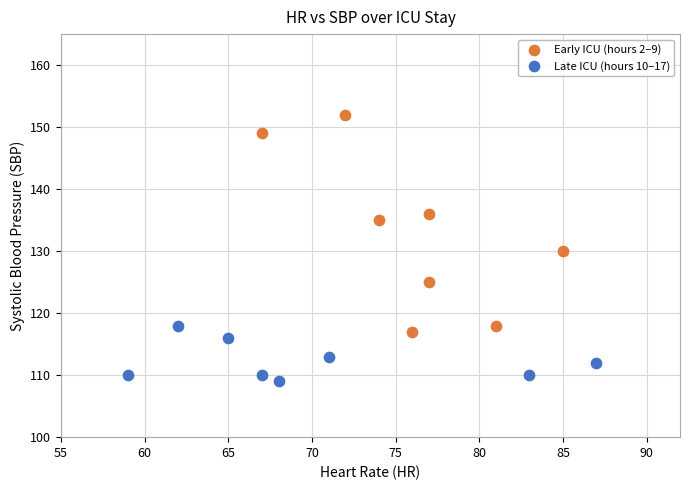

Which series reaches the minimum Y coordinate?

Late ICU (hours 10–17)